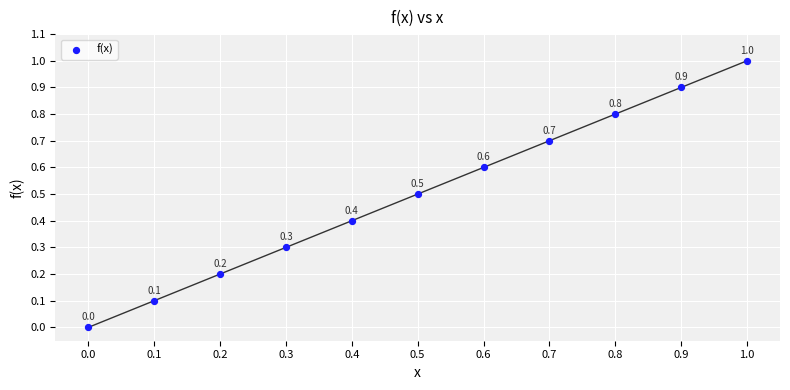

What is the average Y value?

0.5